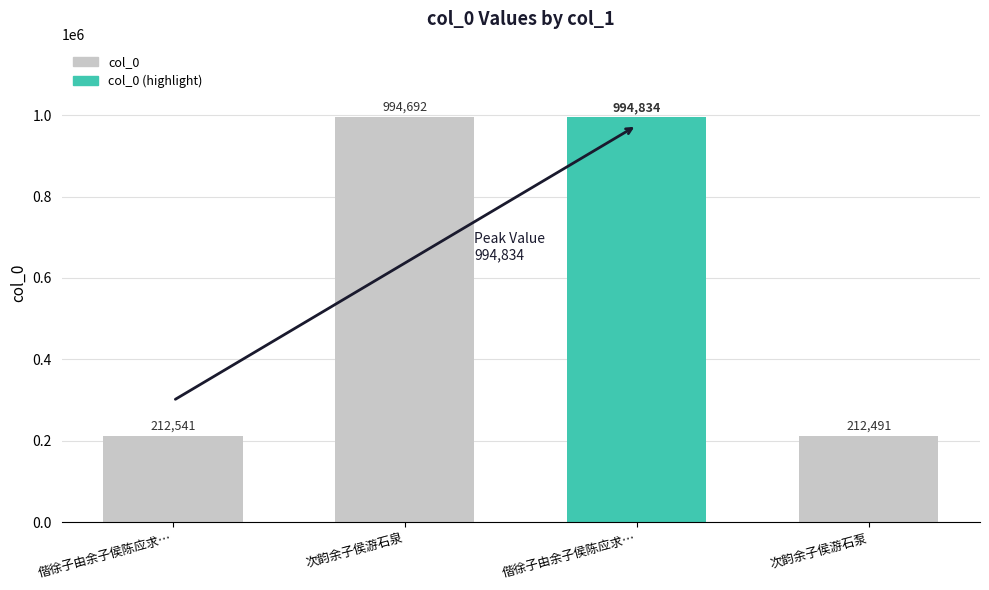

Does the chart contain any negative values?

No